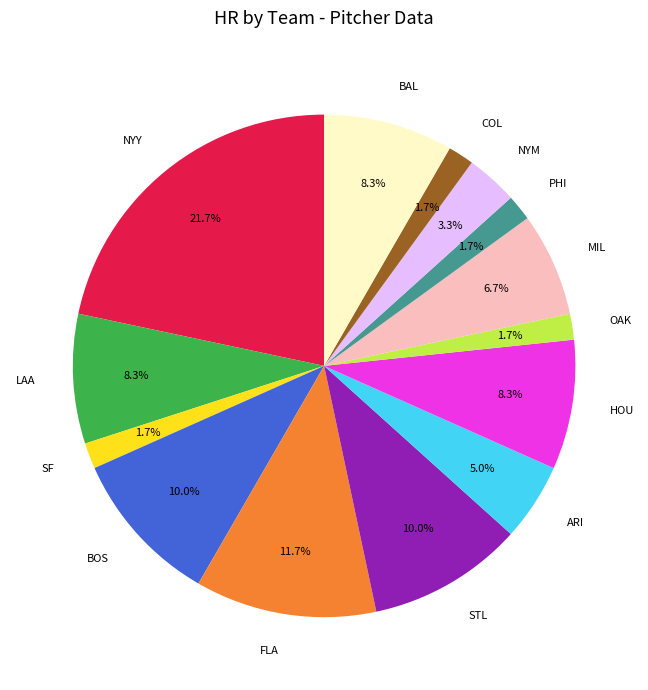

What percentage is the SF slice, to the nearest percent?

2%